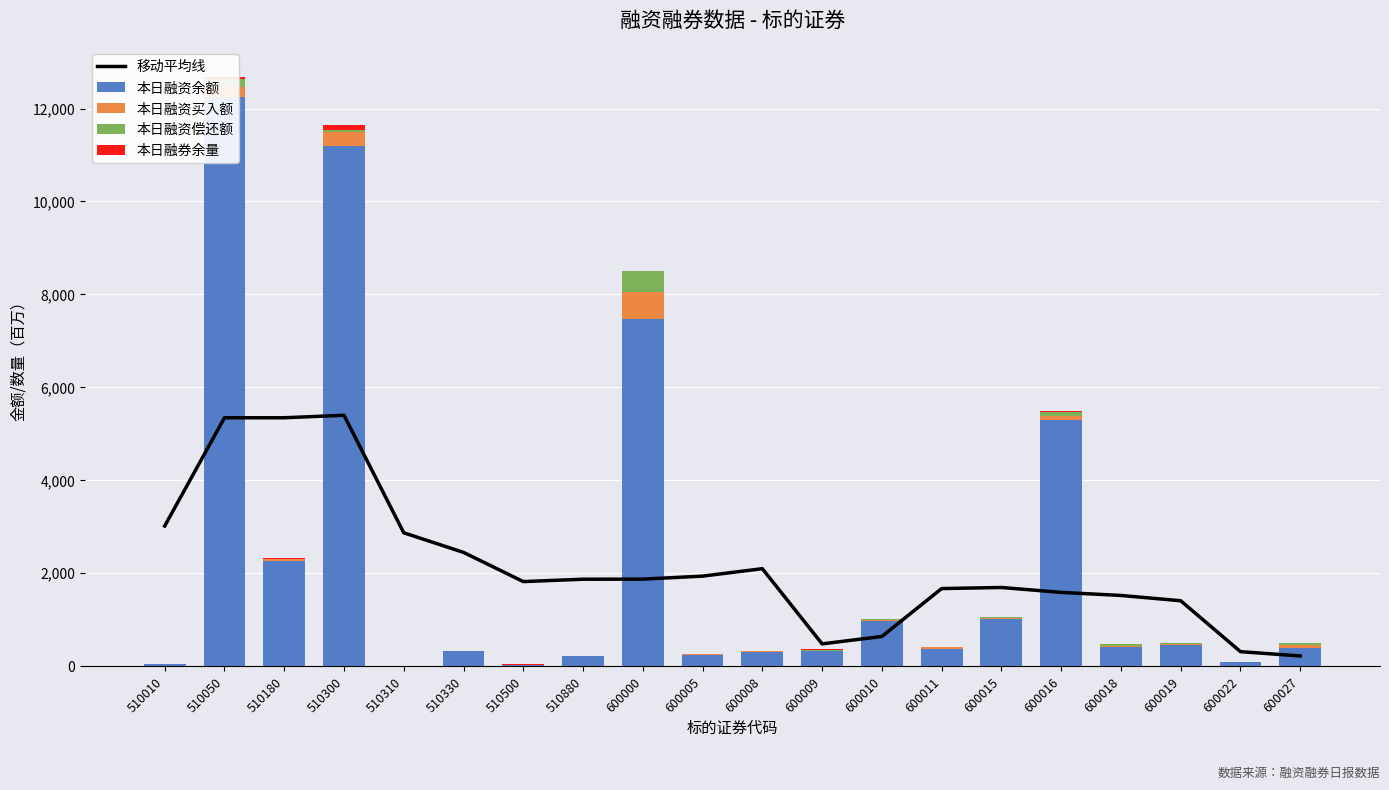

How many data points in 移动平均线 are less than 1862?

10